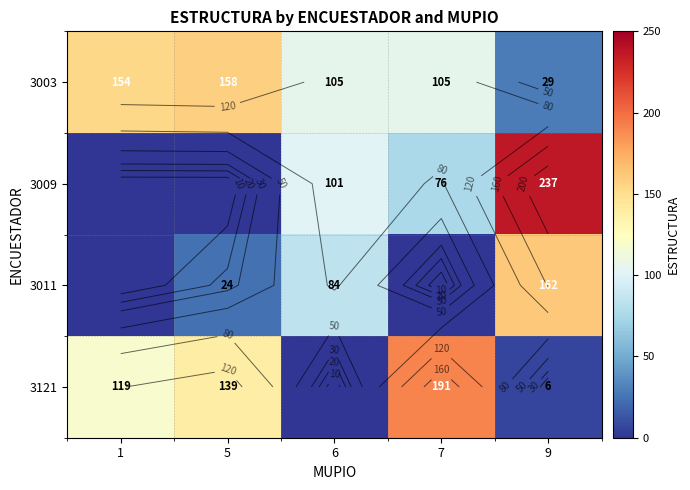

Is the value of 3011 at 1 greater than the value of 3121 at 1?

No